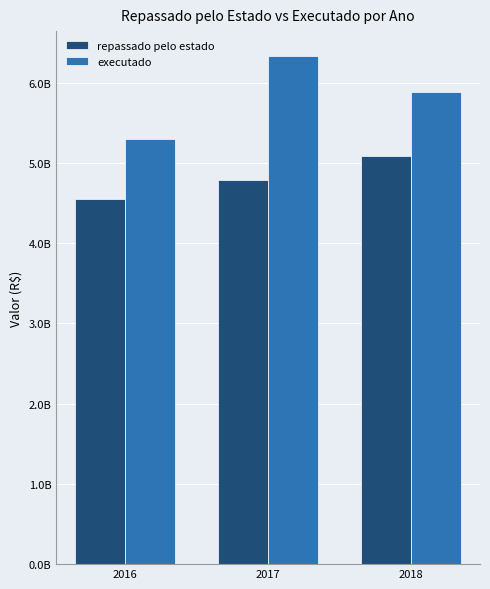

How many executado values are between 5299887429 and 6324747139?

3